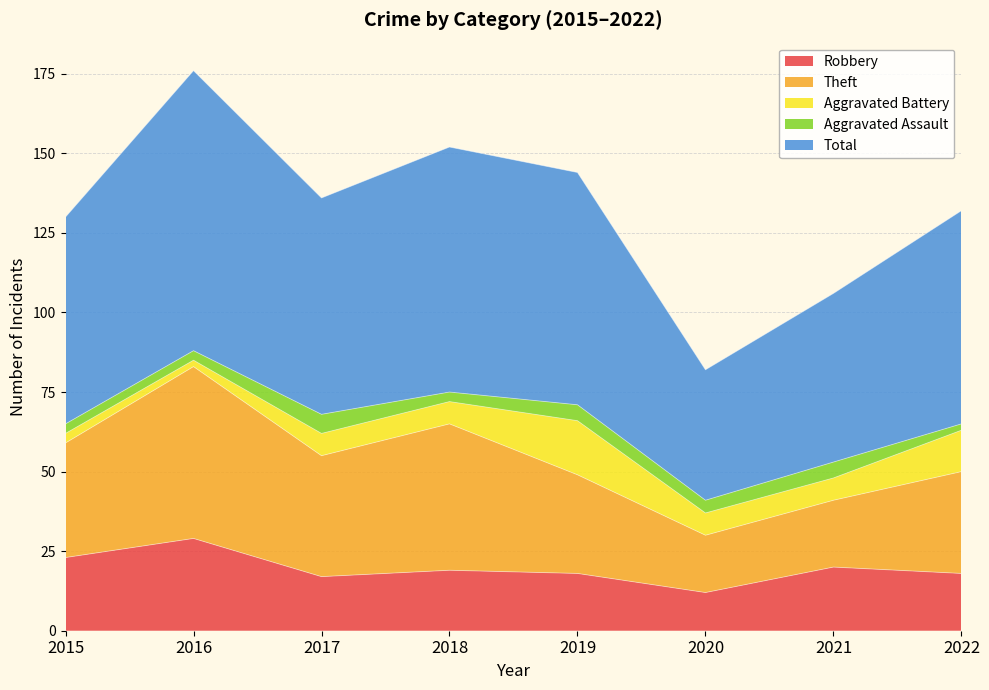

What is the value of the Aggravated Assault point at the 5th from the left?

5